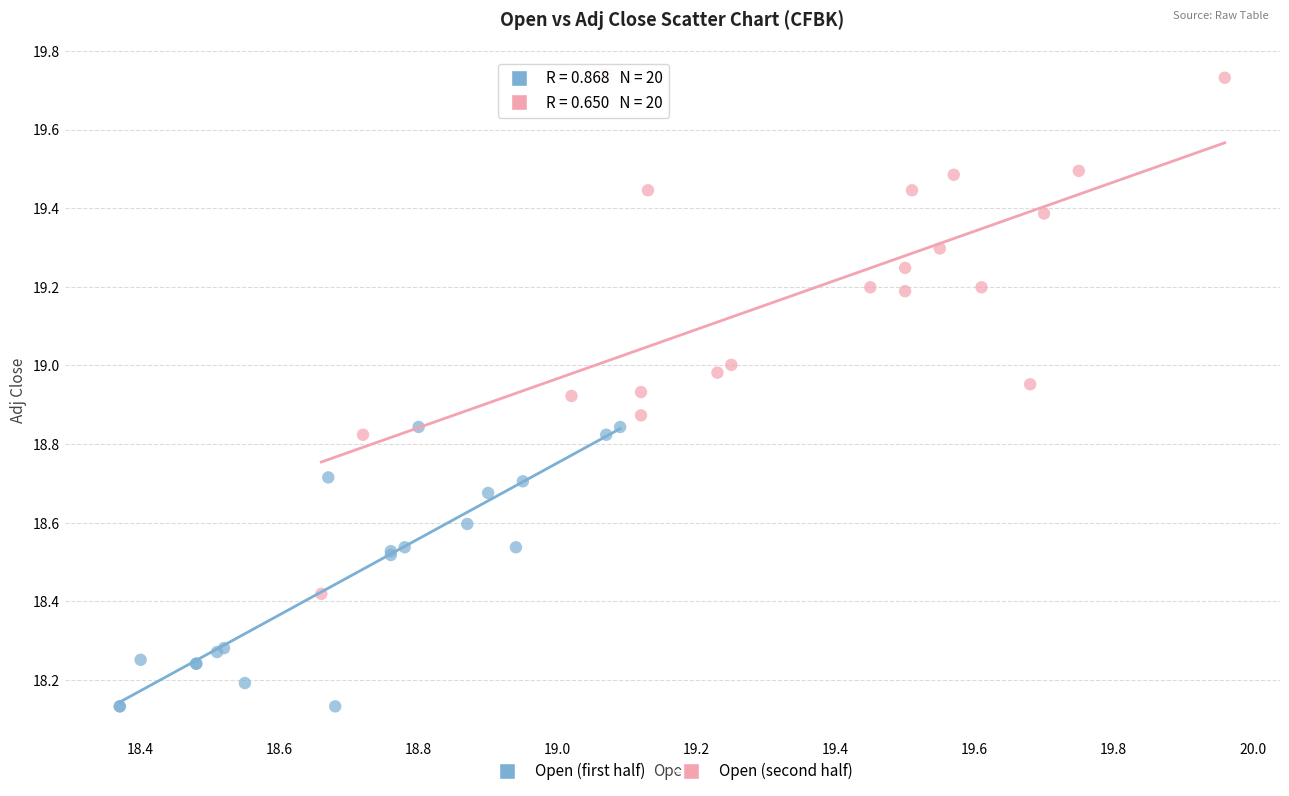

Which series reaches the minimum Y coordinate?

Open (first half)